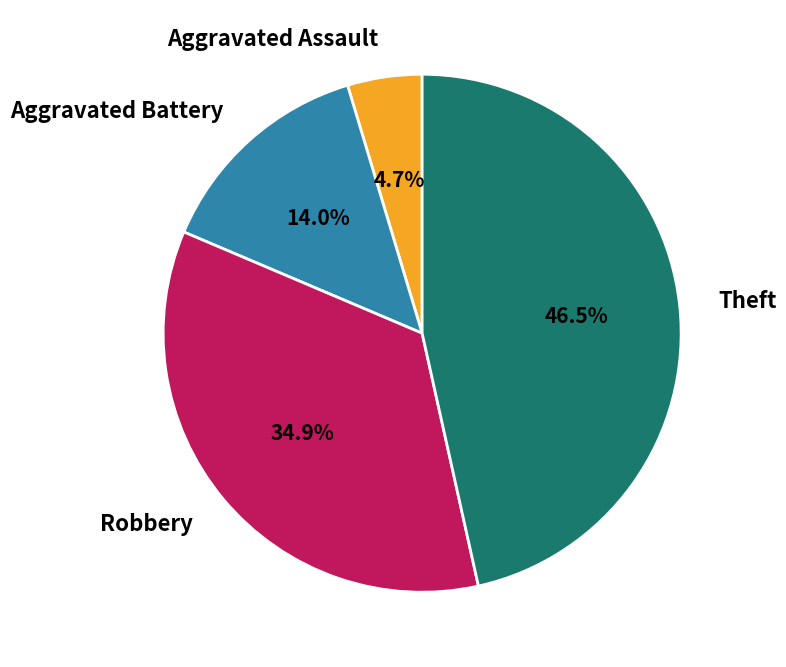

Does Aggravated Assault represent more than half of the total?

No